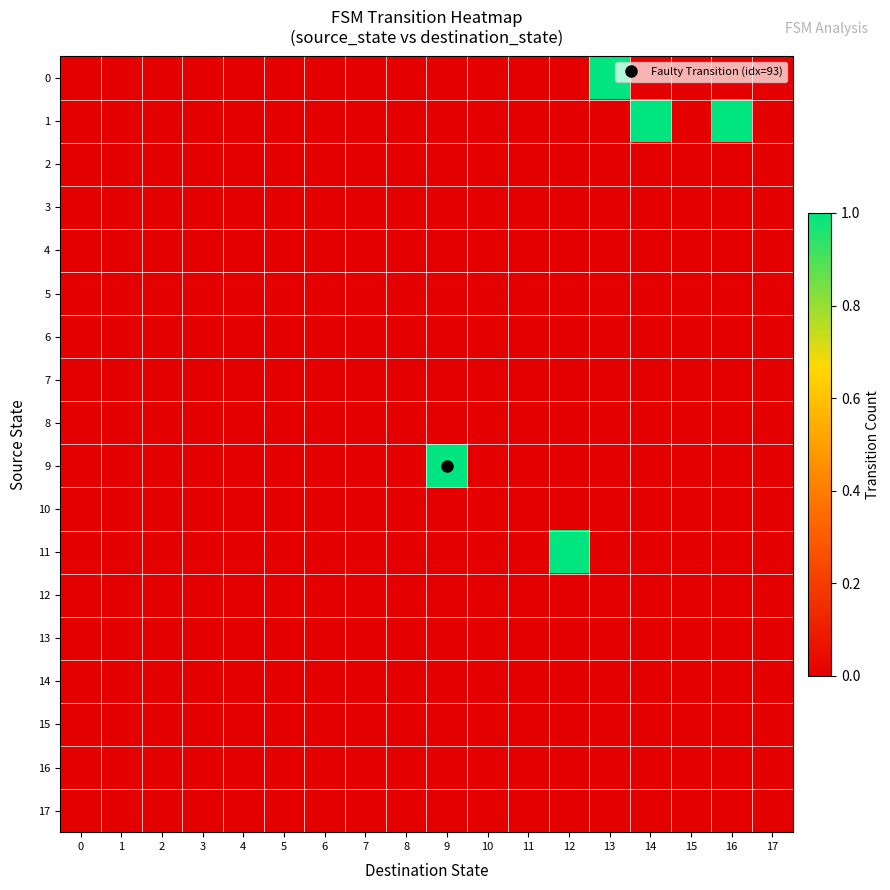

List the series in order of their peak value, lowest first.

2, 3, 4, 5, 6, 7, 8, 10, 12, 13, 14, 15, 16, 17, 0, 1, 9, 11